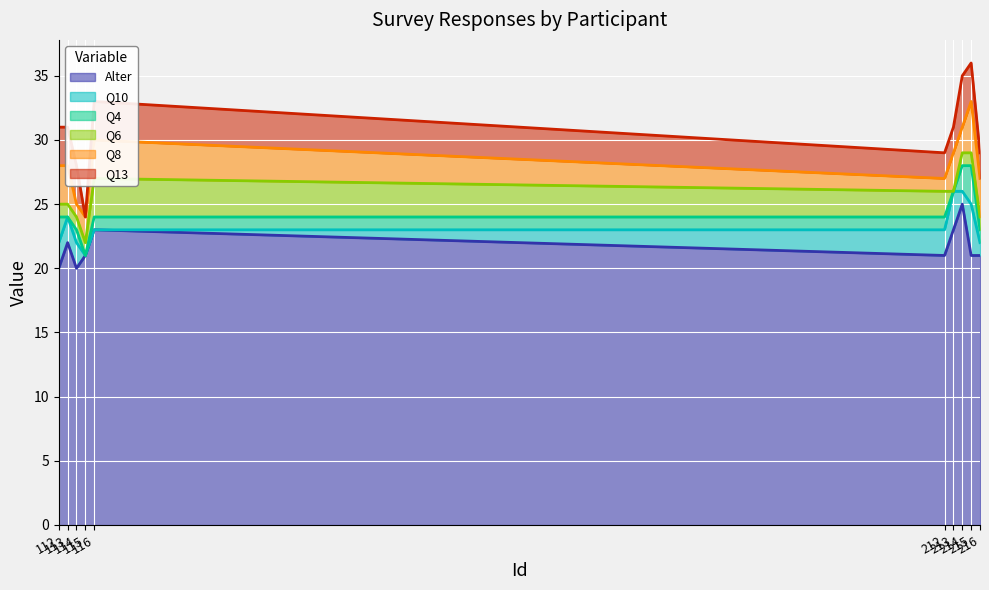

How many interior local peaks does the Q10 series have?

2